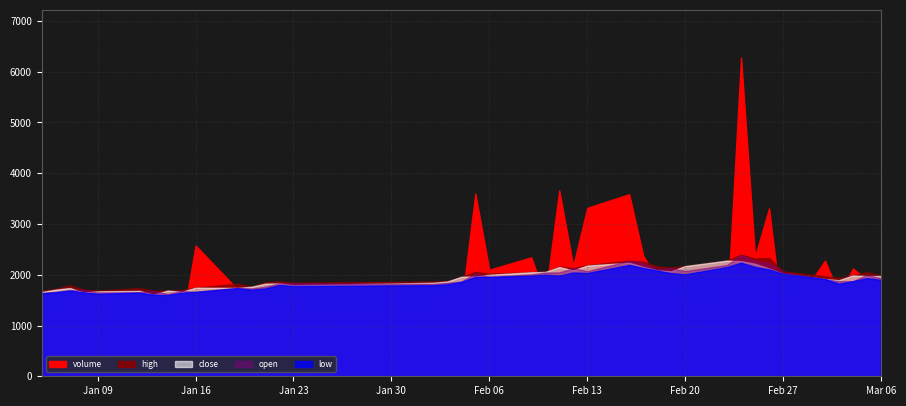

Is it true that close equals 1.3 at 13?

False